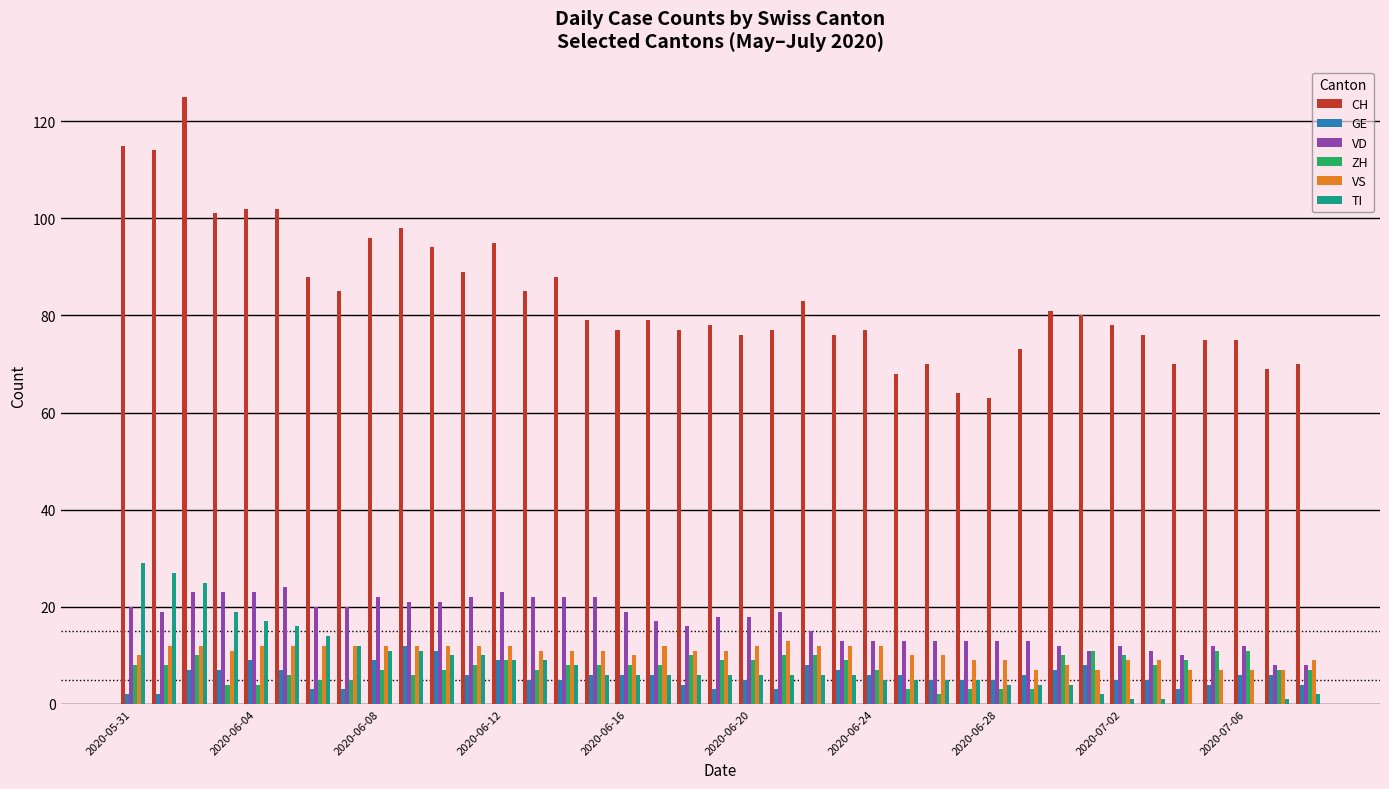

What is the greatest value displayed?

125